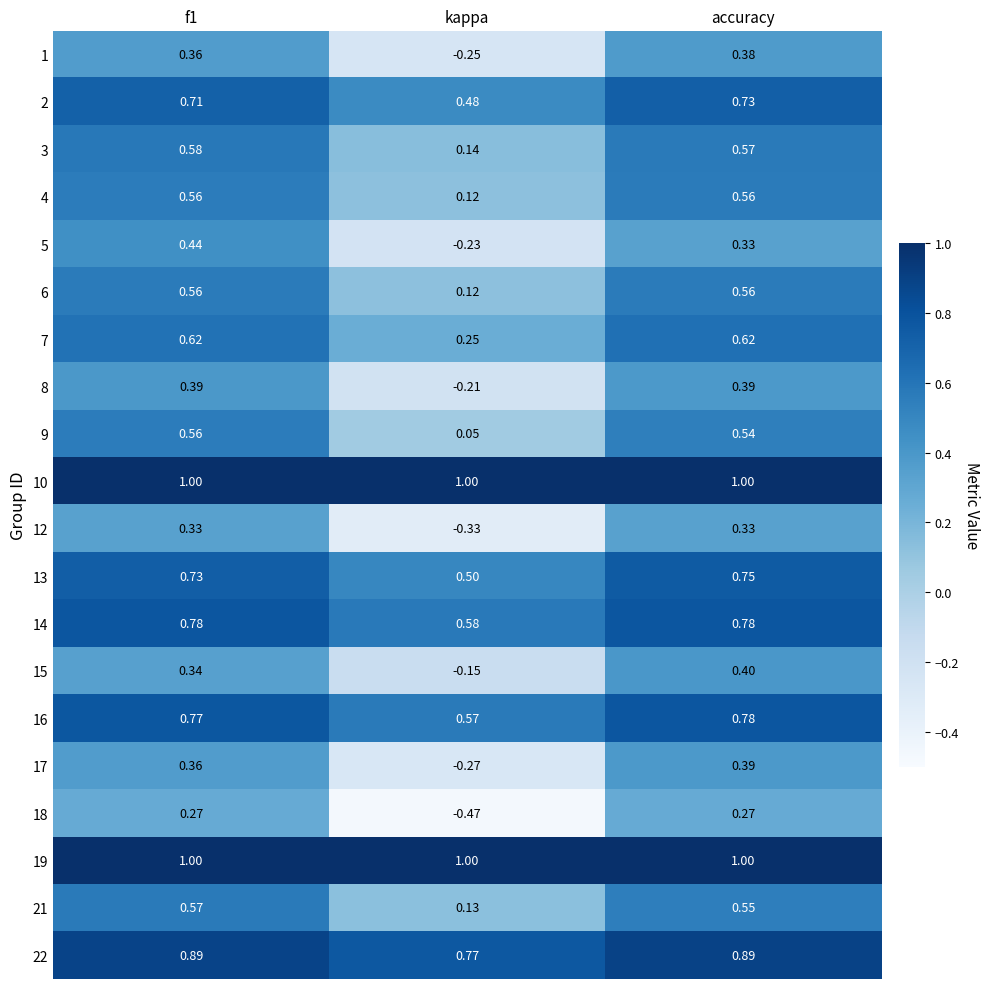

Which category has the lowest value in the 8 series?

kappa